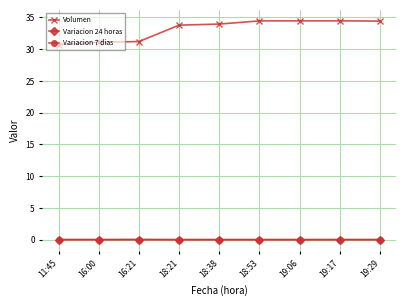

Does the chart display data point markers on the line(s)?

Yes